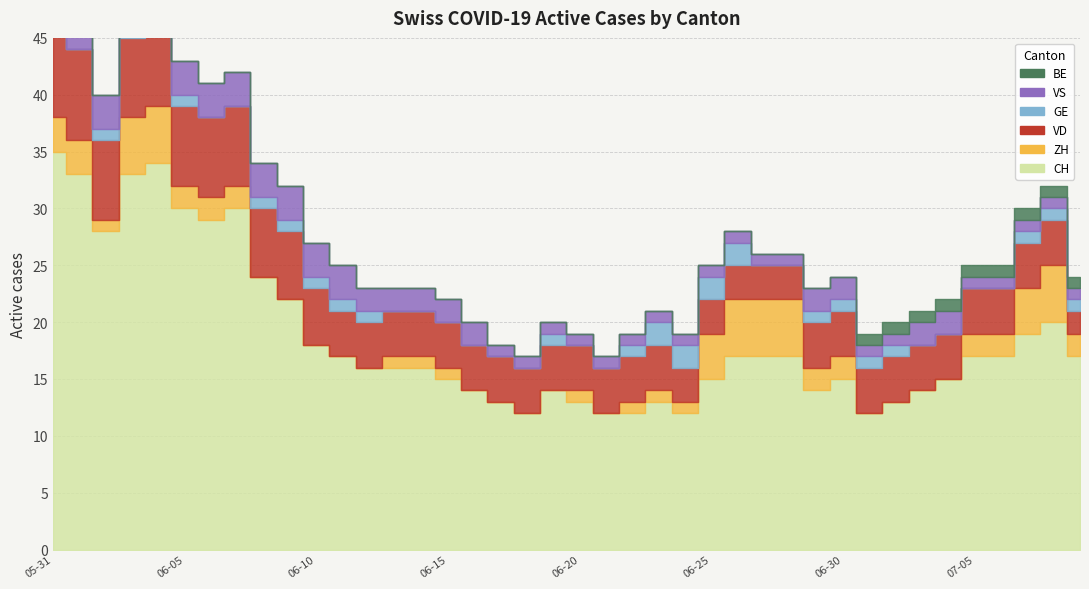

Between 2020-06-15 and 2020-07-05, which series saw the biggest shift?

CH